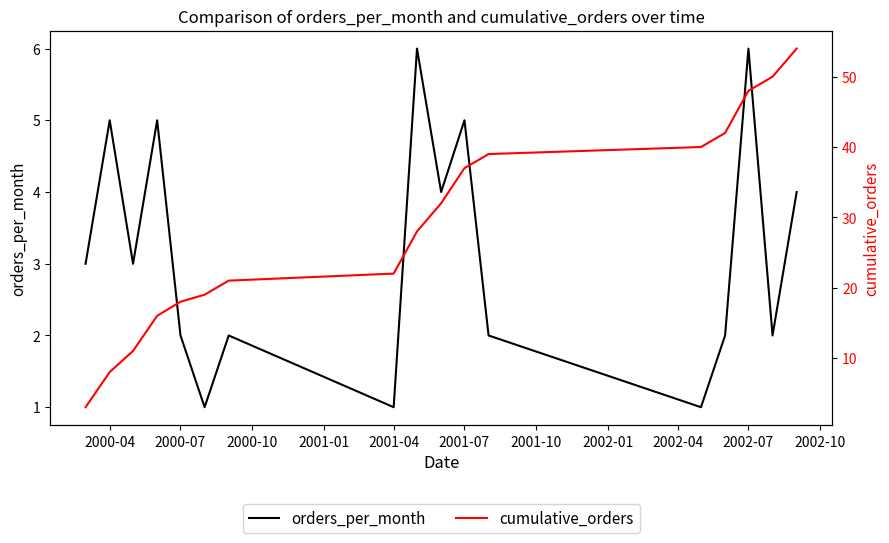

The value of orders_per_month at 2001-07 is 5. True or false?

True